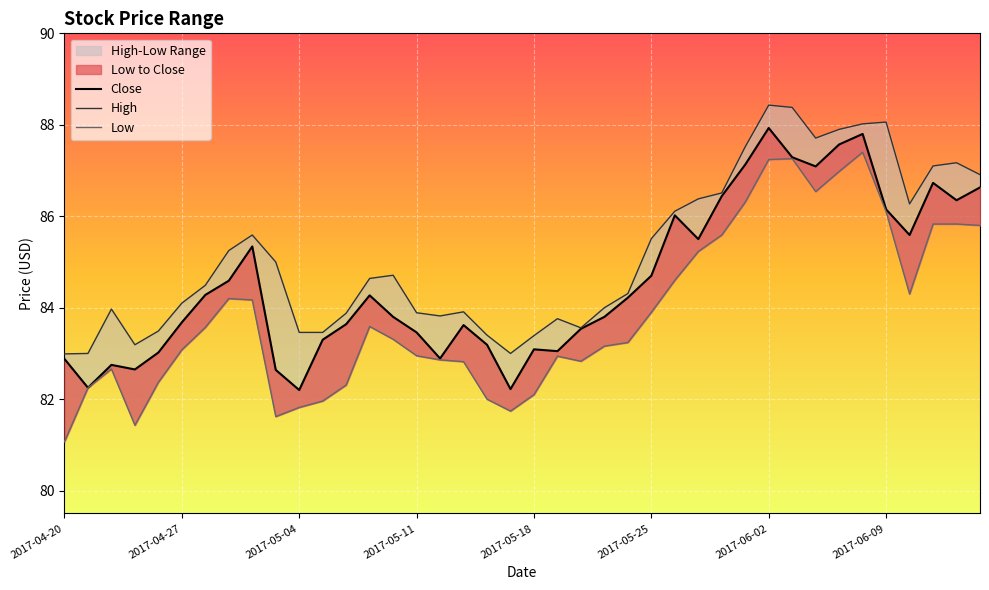

Is the value of Close at 2017-05-18 greater than the value of Low at 32?

No